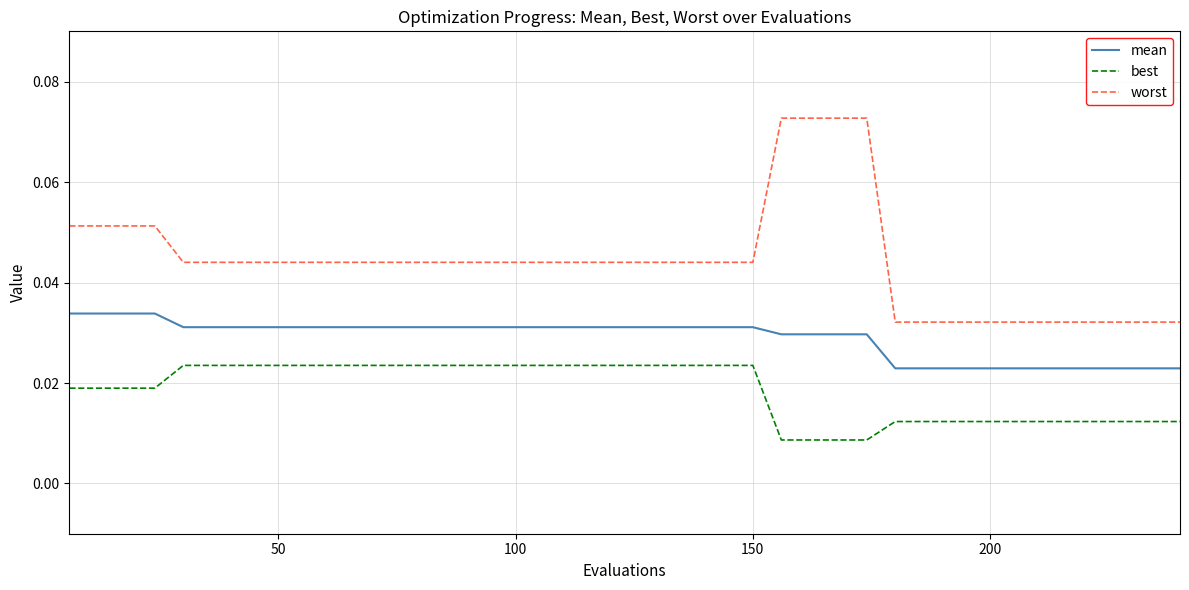

List the series in order of their overall mean, lowest first.

best, mean, worst